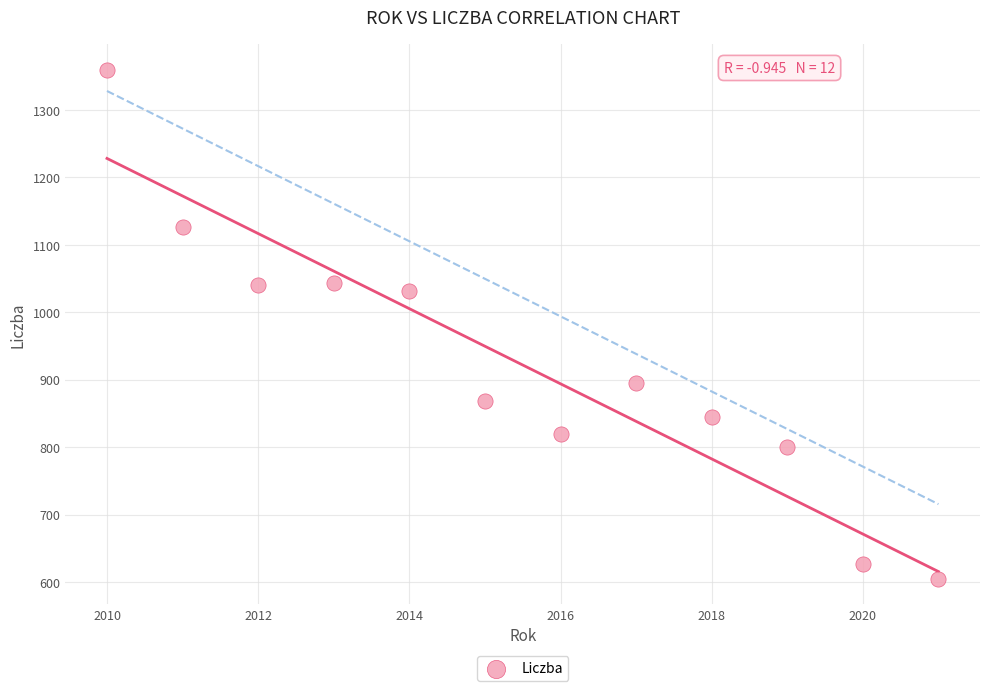

What is the range of Y values (max minus min)?

755